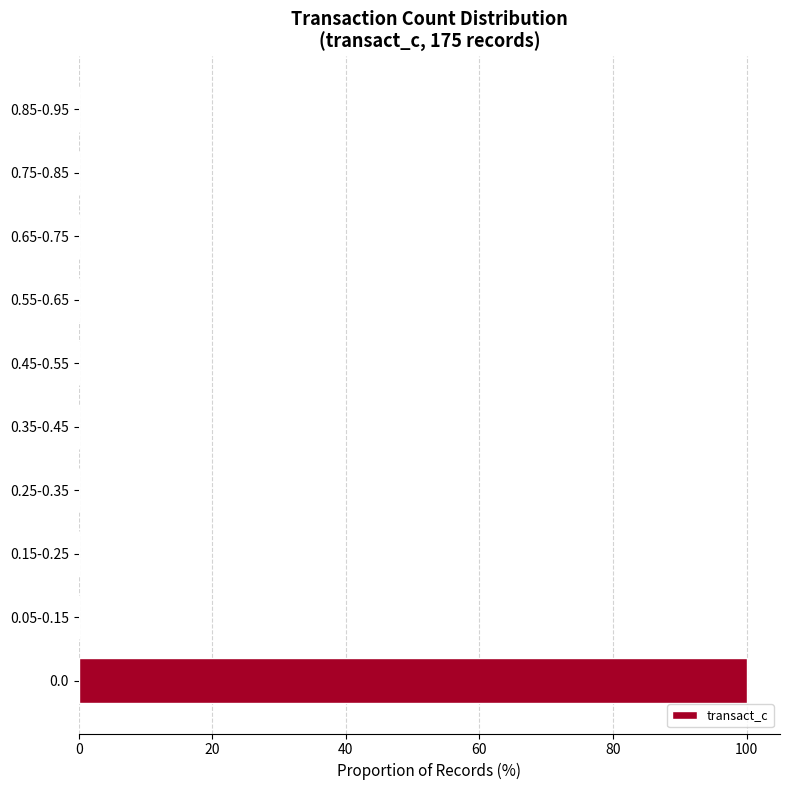

Reading bottom to top, what are all the values shown in this chart?

0.0=100	0.05-0.15=0	0.15-0.25=0	0.25-0.35=0	0.35-0.45=0	0.45-0.55=0	0.55-0.65=0	0.65-0.75=0	0.75-0.85=0	0.85-0.95=0